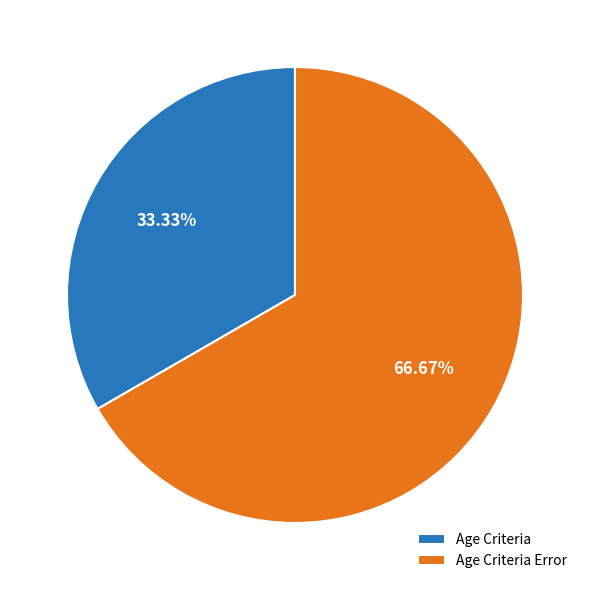

What percentage is the Age Criteria Error slice, to the nearest percent?

67%